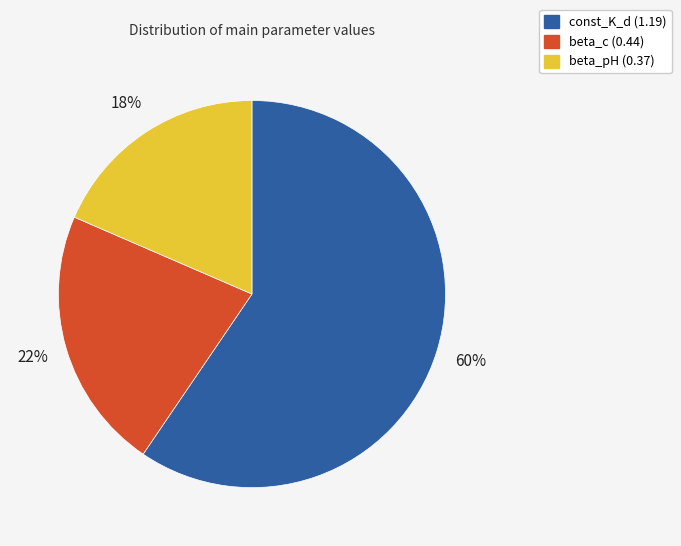

What percentage is the beta_c (0.44) slice, to the nearest percent?

22%